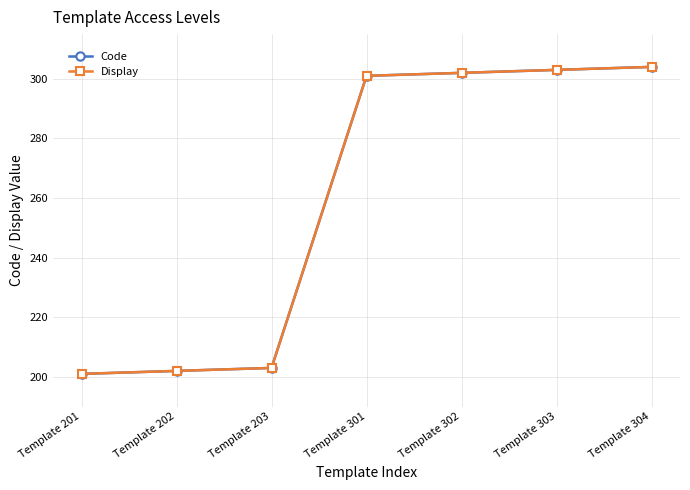

Is this an area chart (filled region under the line)?

No